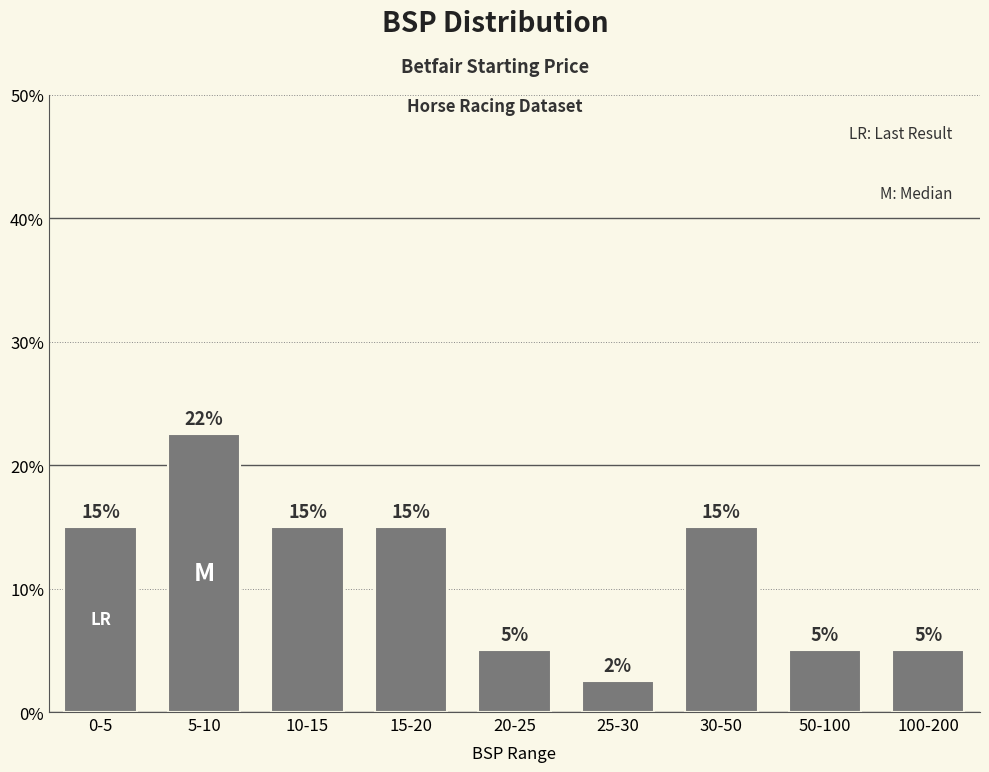

What is the difference between the maximum and minimum values?

20.0